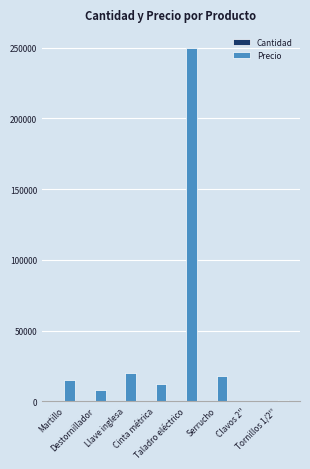

Count the number of categories in the chart.

8